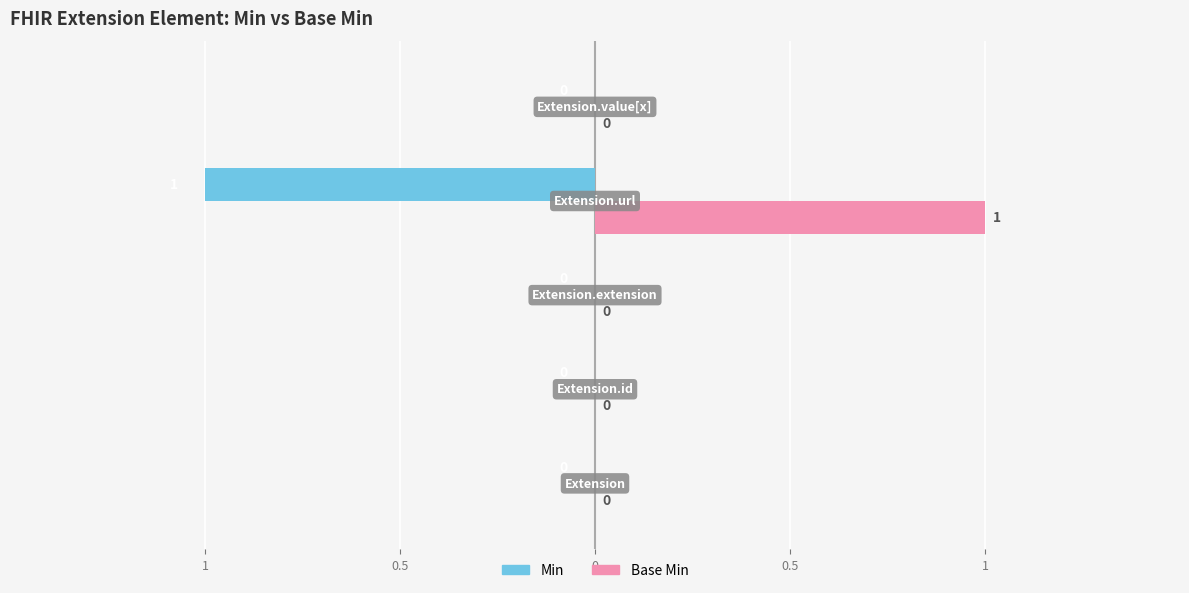

What are all the series names shown in the legend?

Min, Base Min